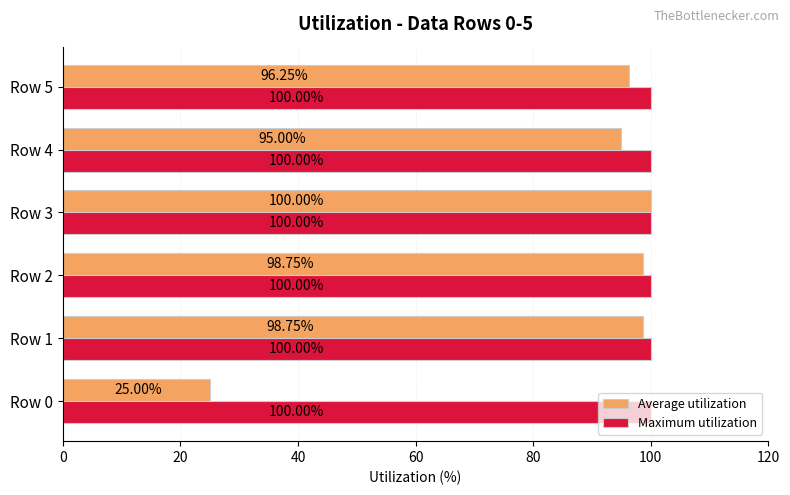

Which series has the largest range (max minus min)?

Average utilization